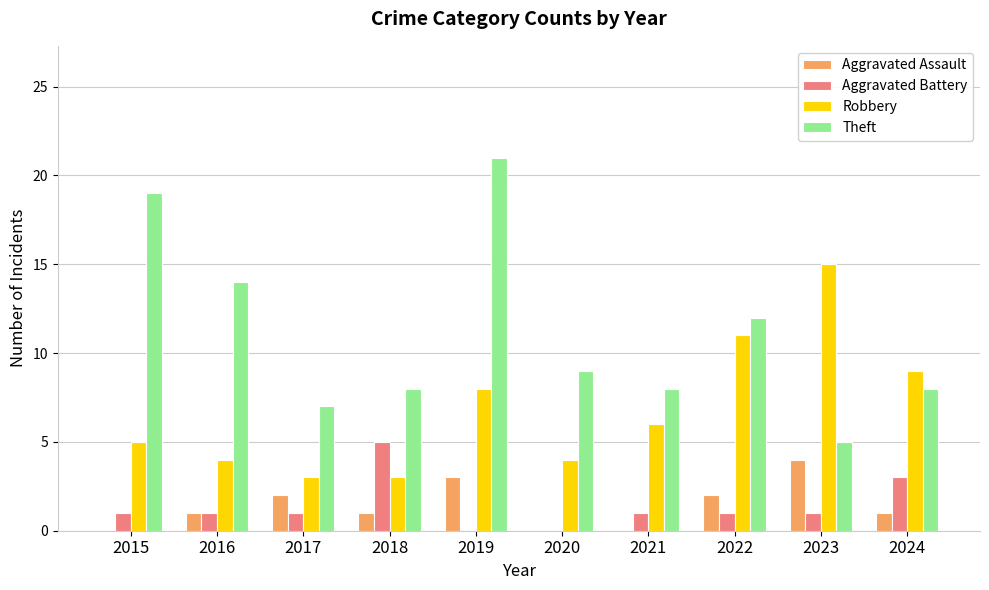

Are the bars horizontal?

No